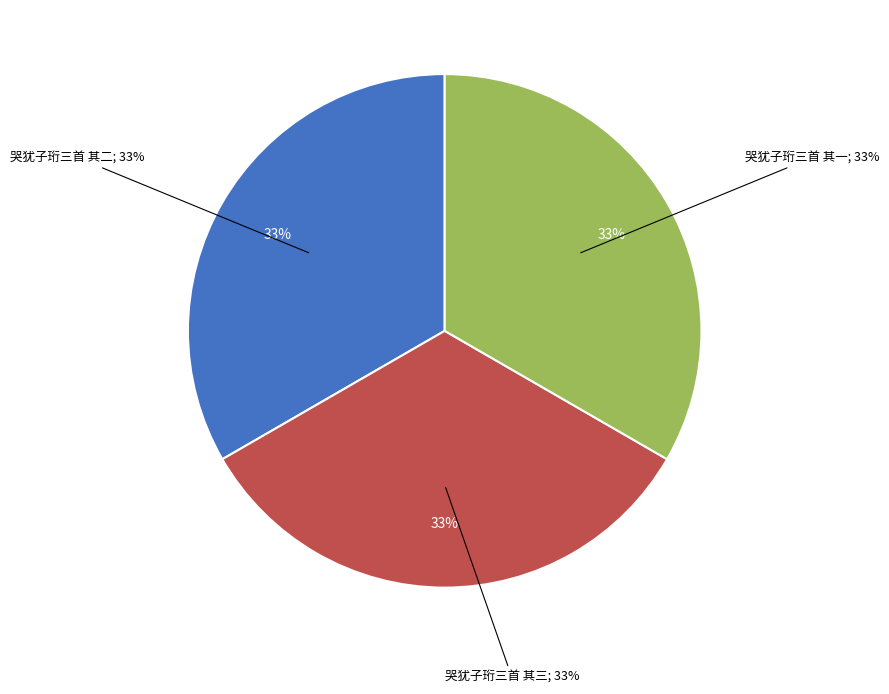

Count the number of slices in the pie.

3